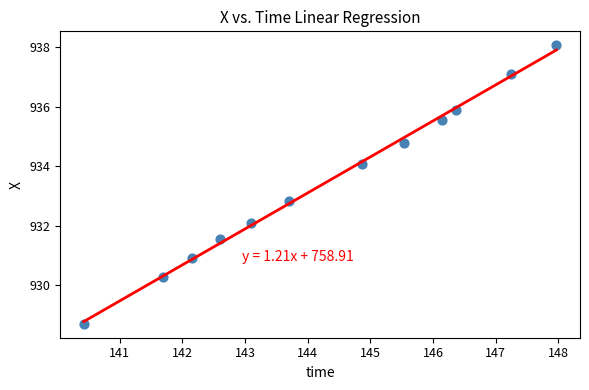

What Y value in the scatter plot is closest to 933?

932.8